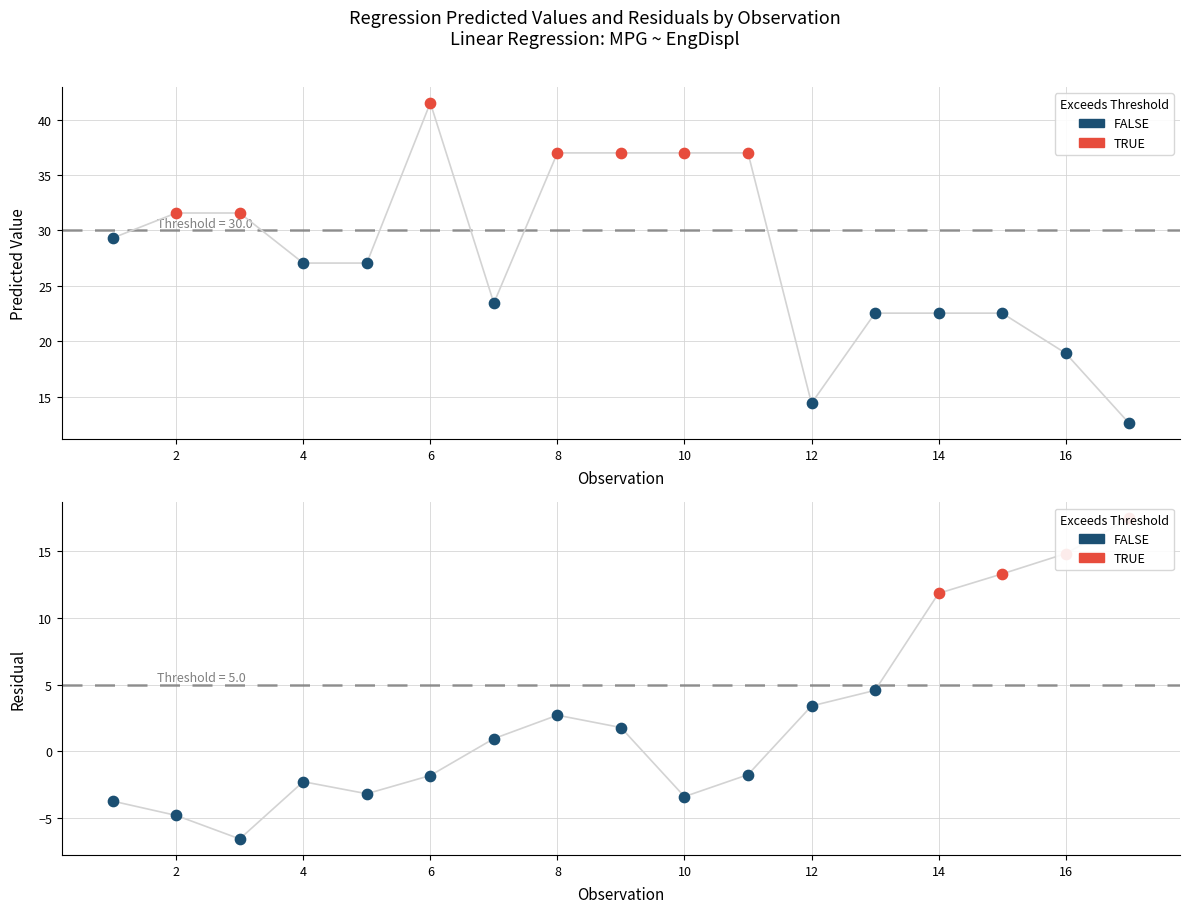

Which series has the widest spread of Y values?

Predicted